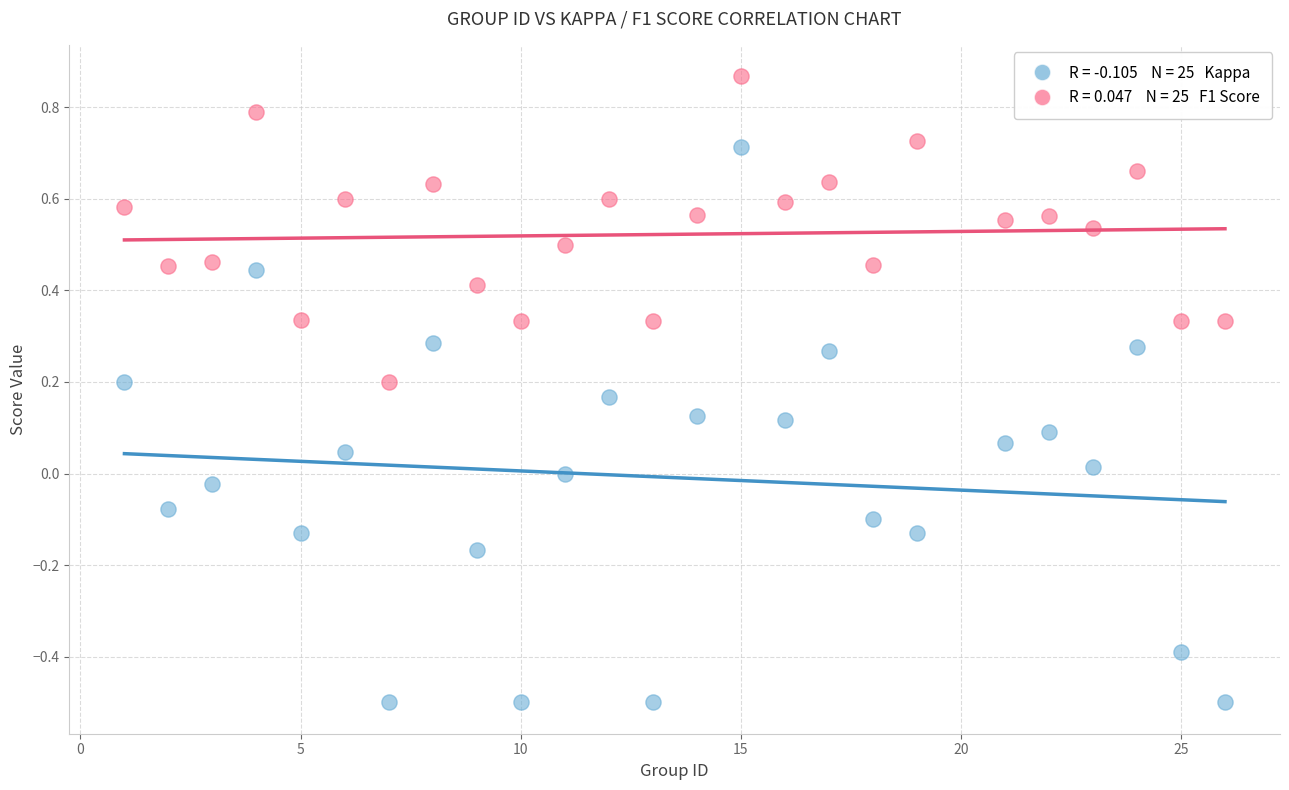

Across all data points, what is the range of Y values (max minus min)?

1.4